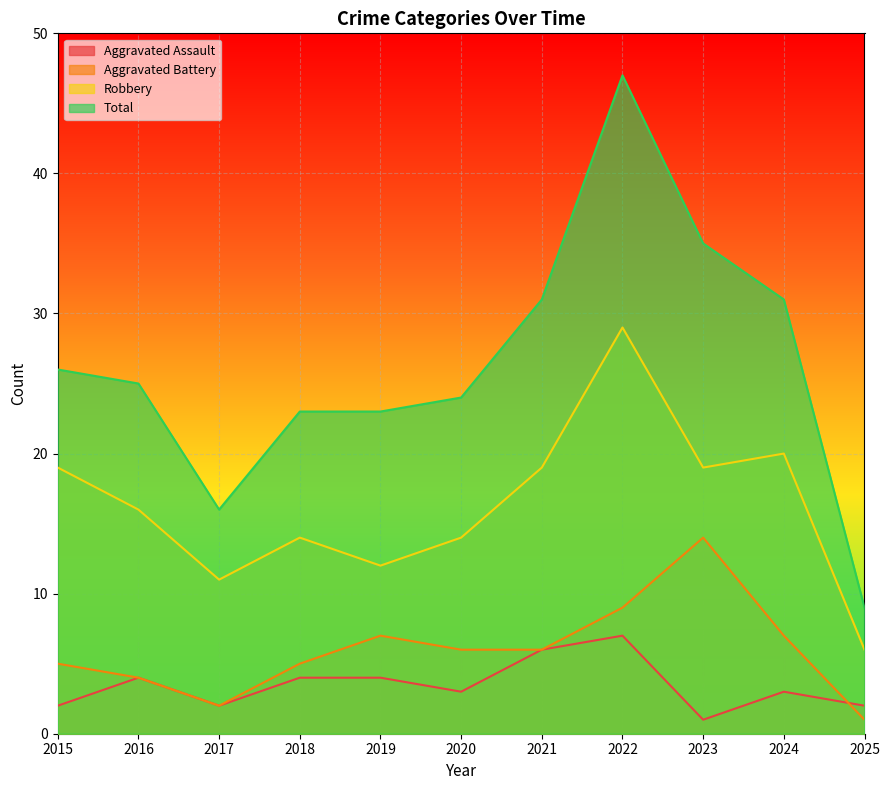

Read the Aggravated Assault value at 2025.

2